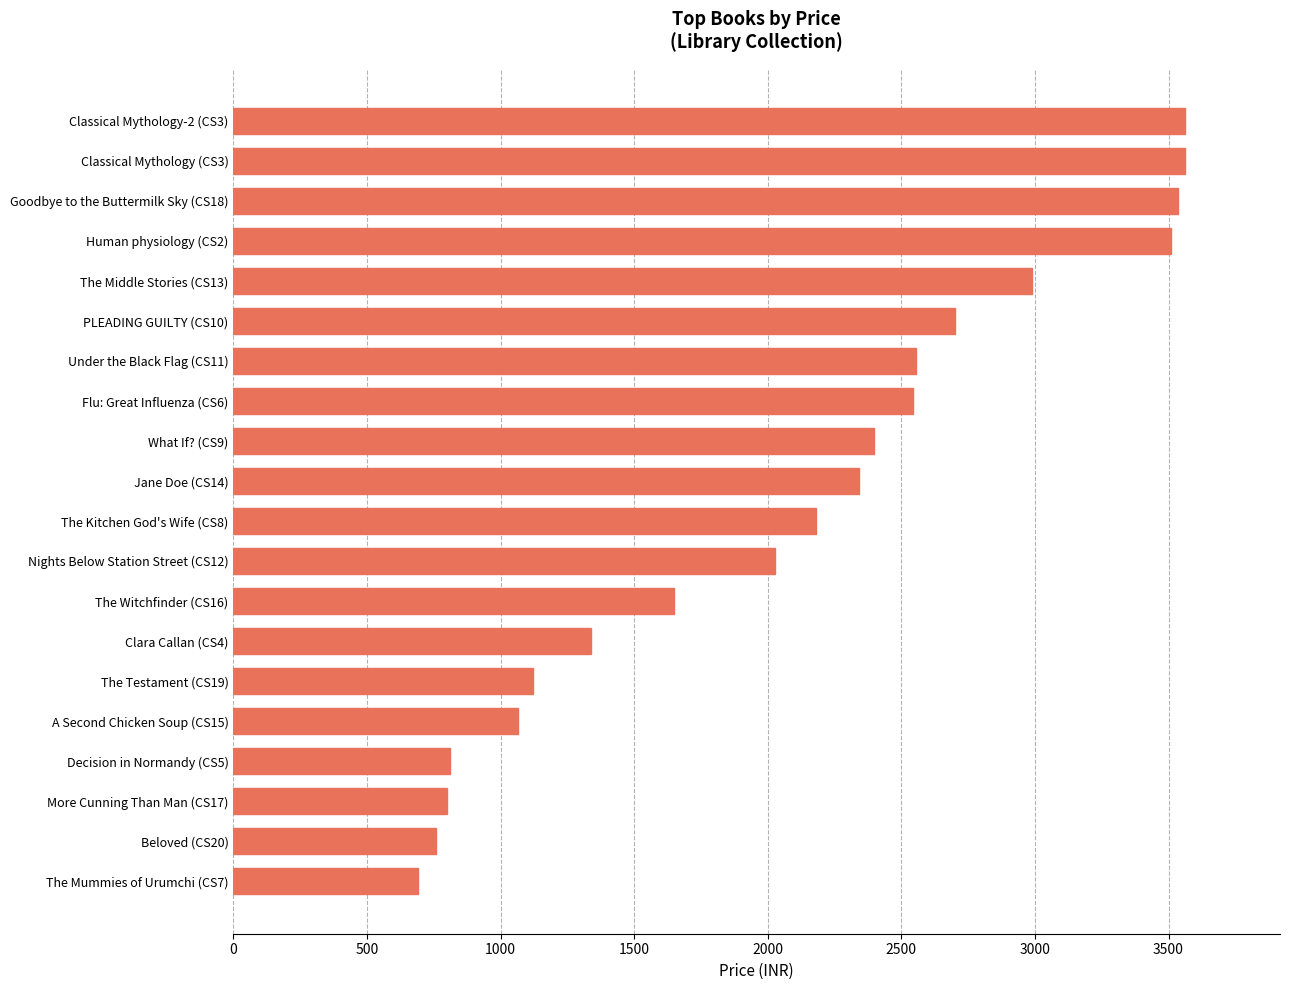

How many bars are there in total?

20